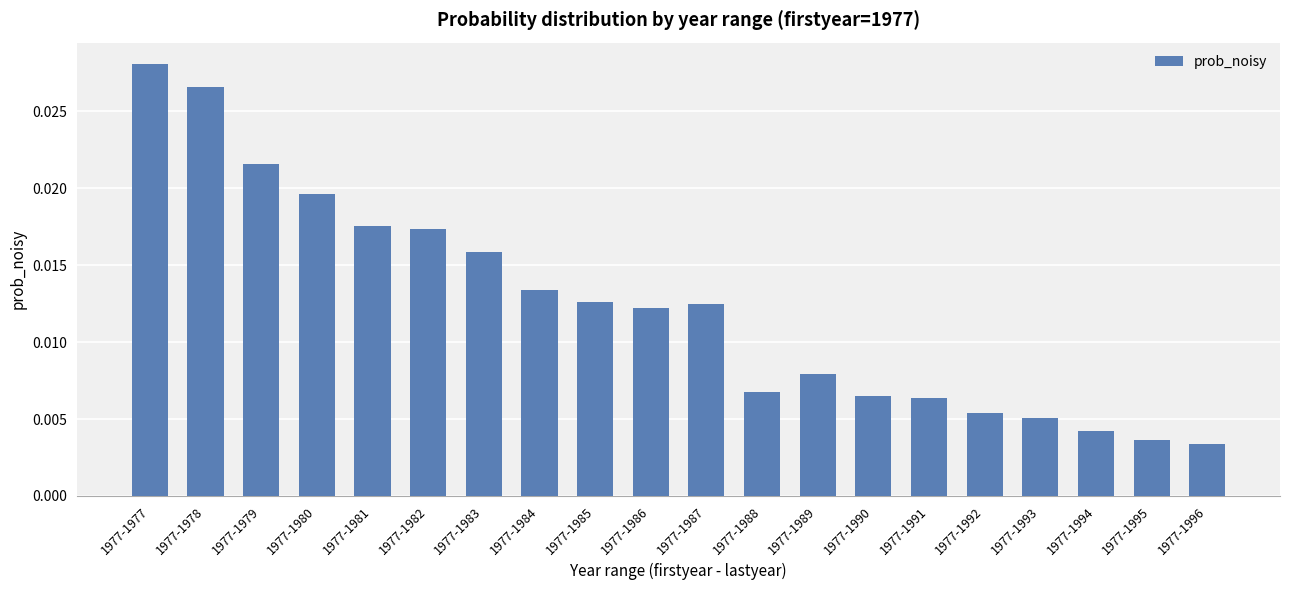

At which category does the chart reach its peak across all series?

1977-1977